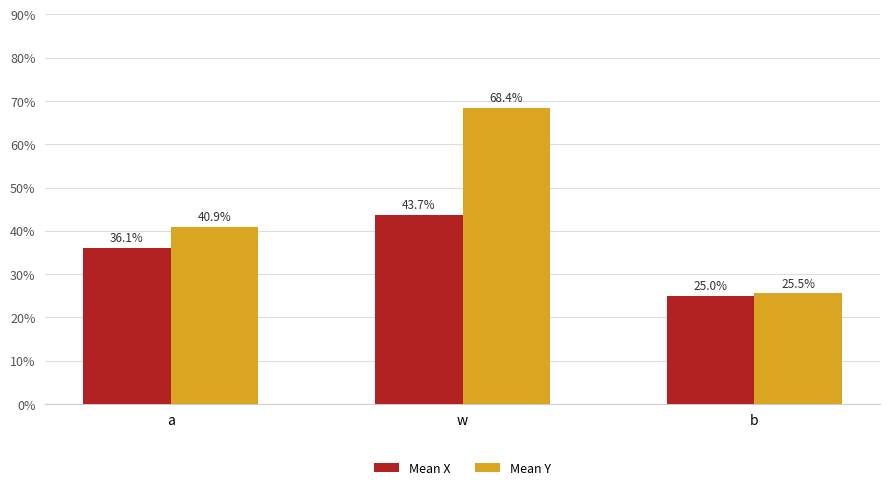

Does the chart contain any negative values?

No